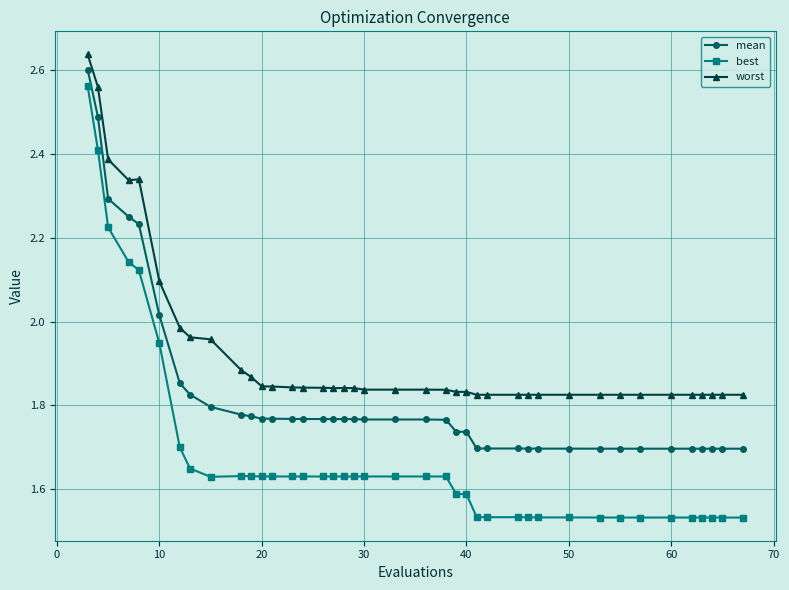

Which series has the largest range (max minus min)?

best